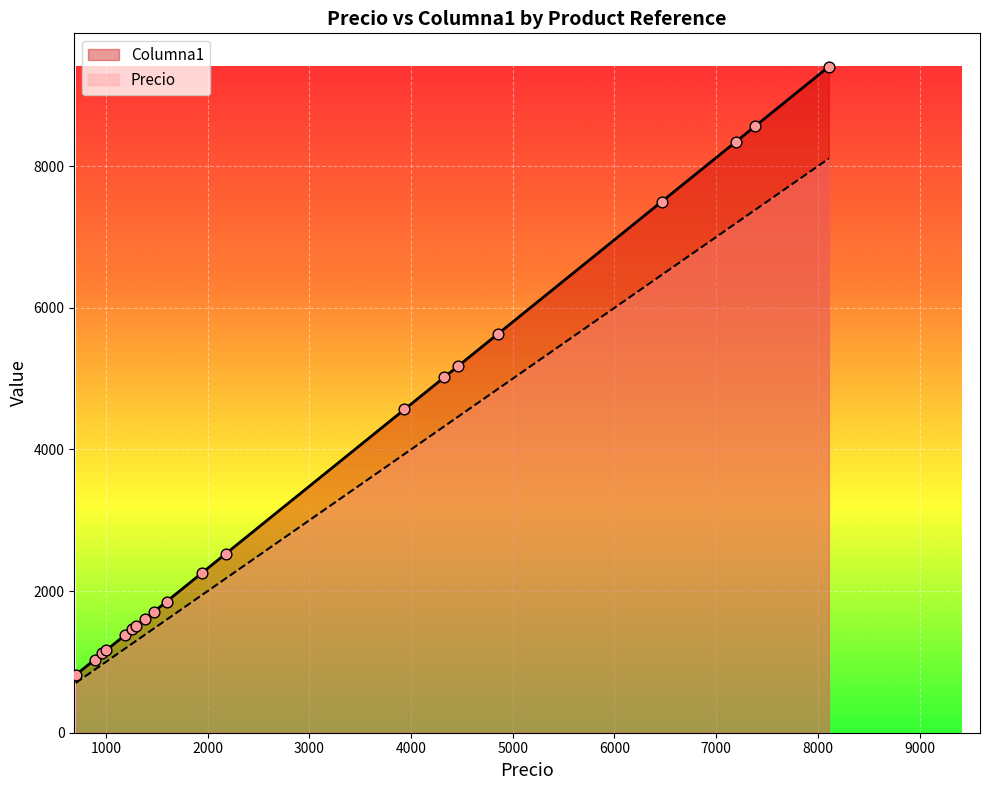

At how many categories does at least one series exceed 5792?

4